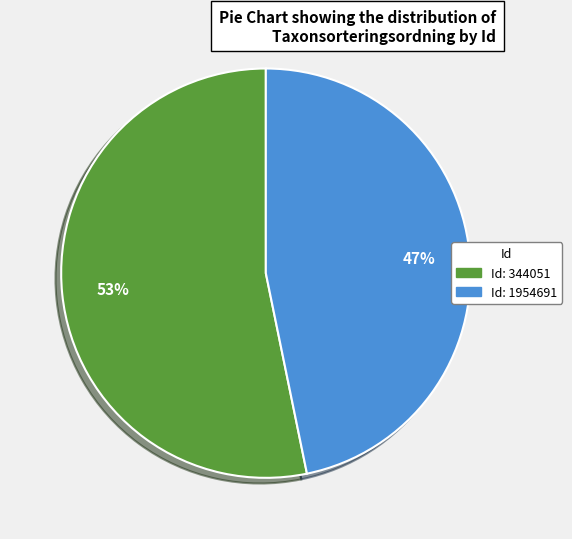

To the nearest percent, what is the average slice percentage?

50%